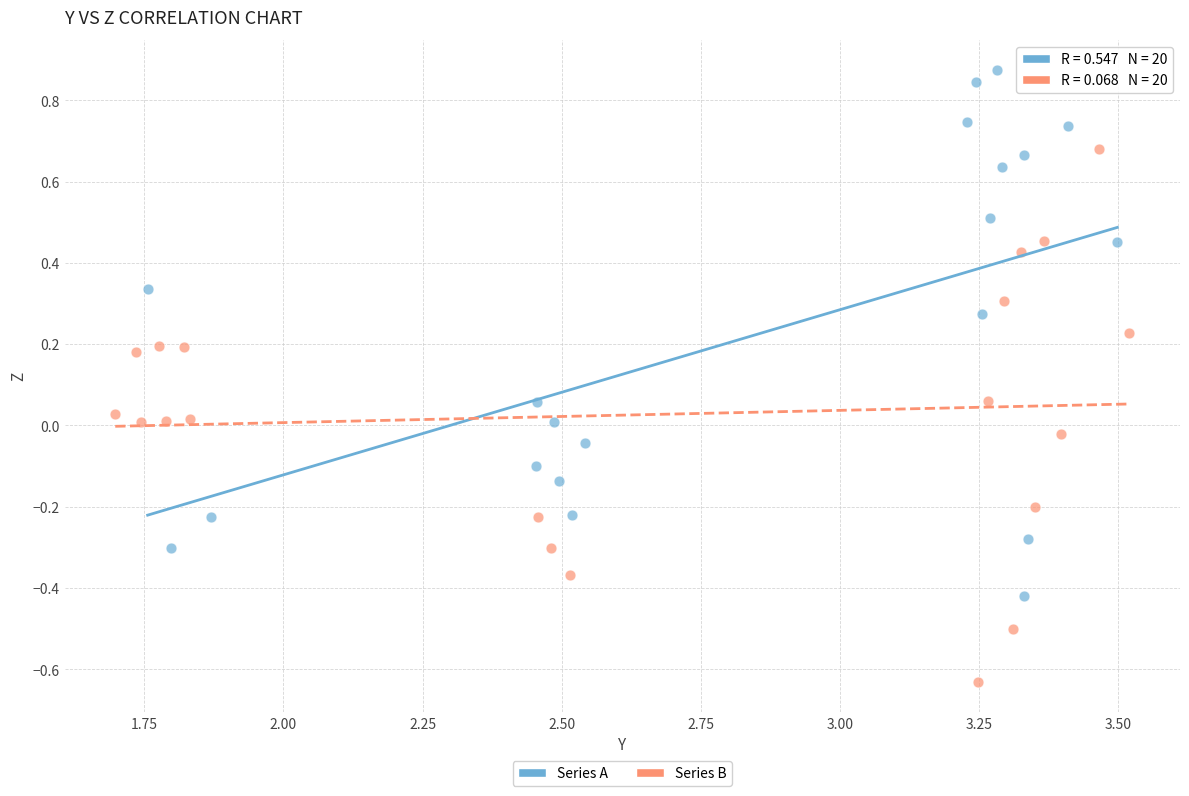

What are all the series names shown in the legend?

Series A, Series B